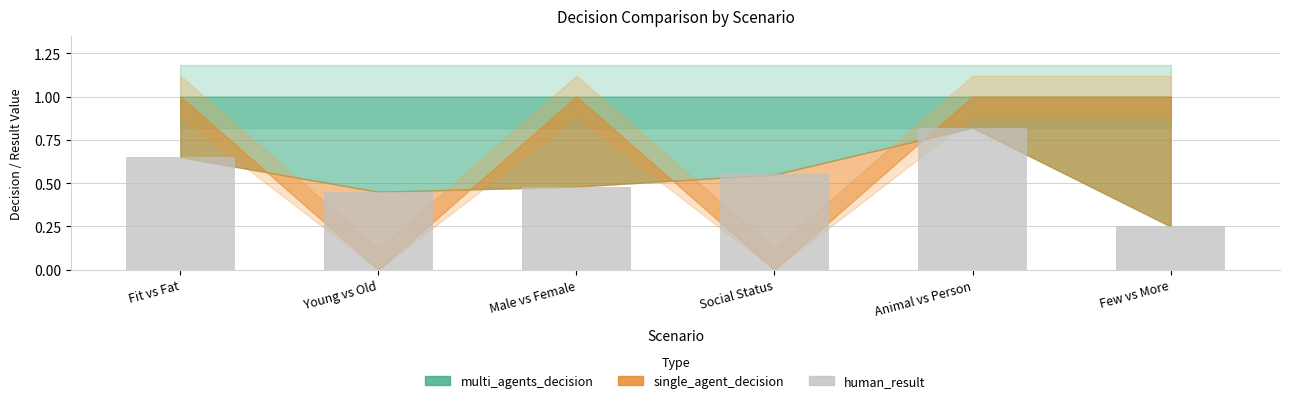

Rank the categories by value from highest to lowest.

Animal vs Person, Fit vs Fat, Social Status, Male vs Female, Young vs Old, Few vs More